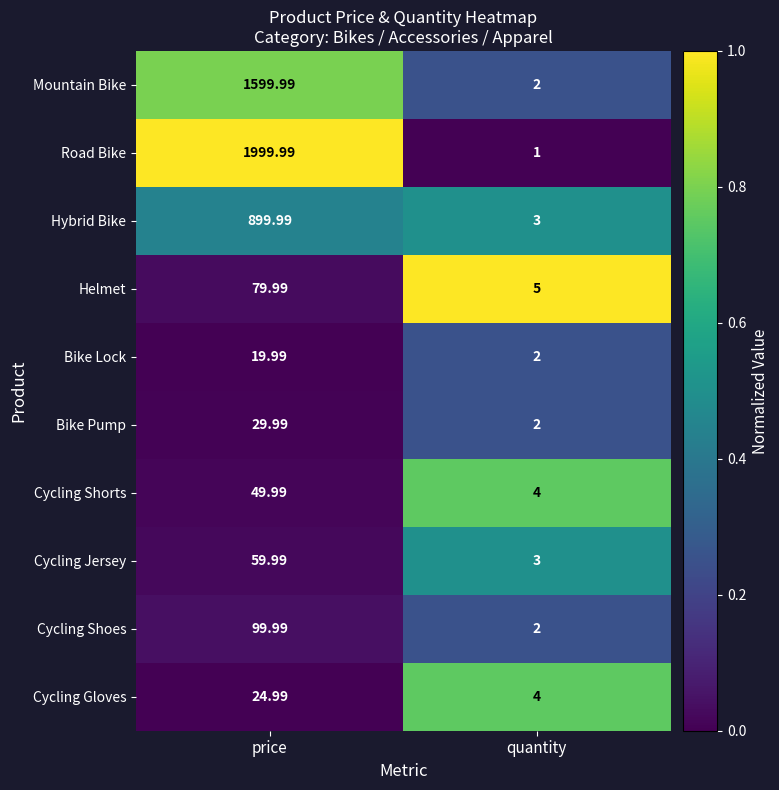

Is the value of Road Bike at quantity greater than the value of Bike Pump at price?

No